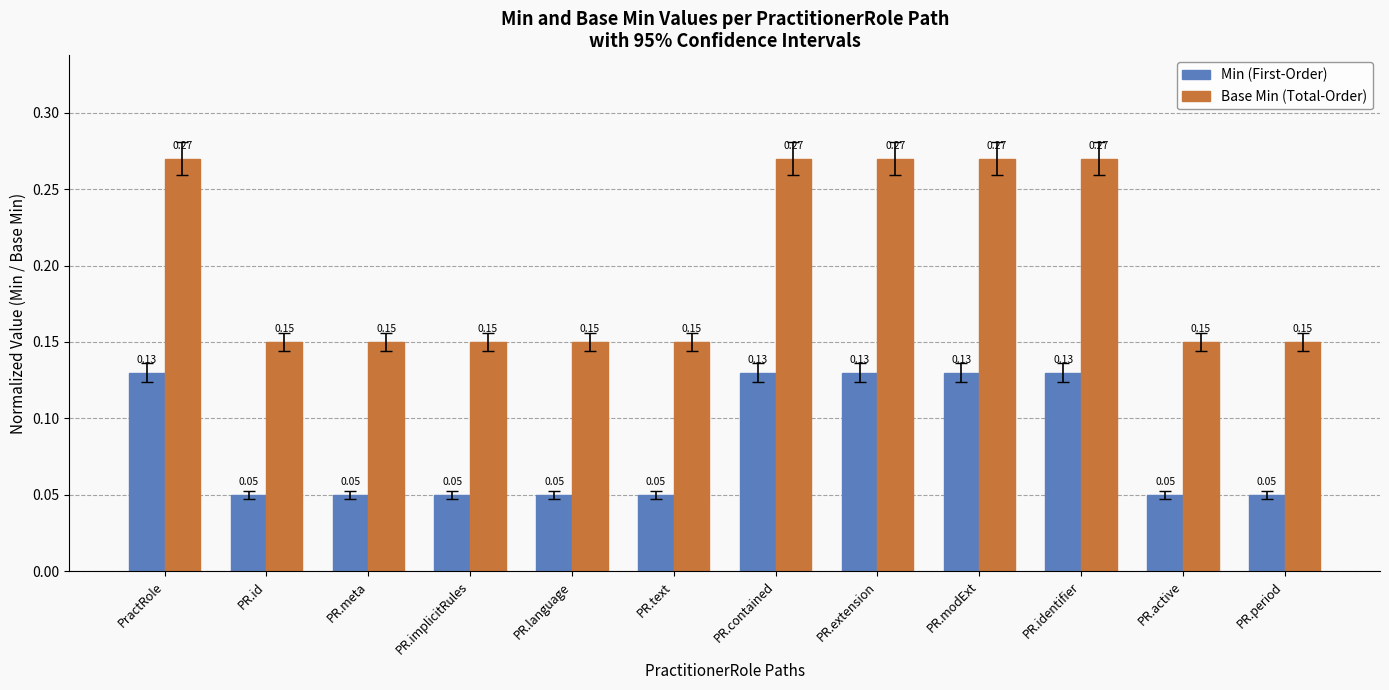

What position from the left is PR.extension?

8